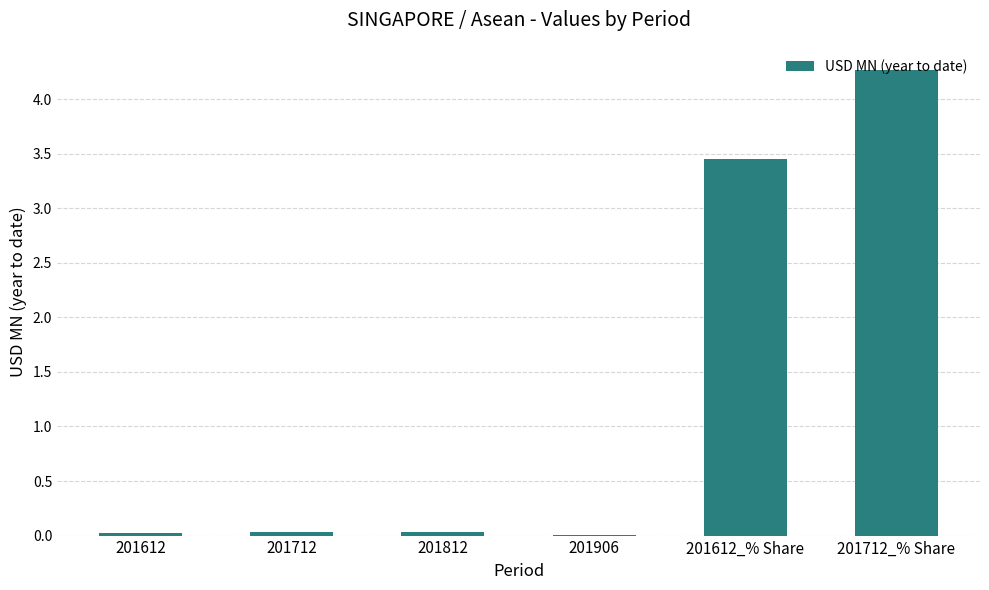

The value at 201712_% Share is 6.3. True or false?

False